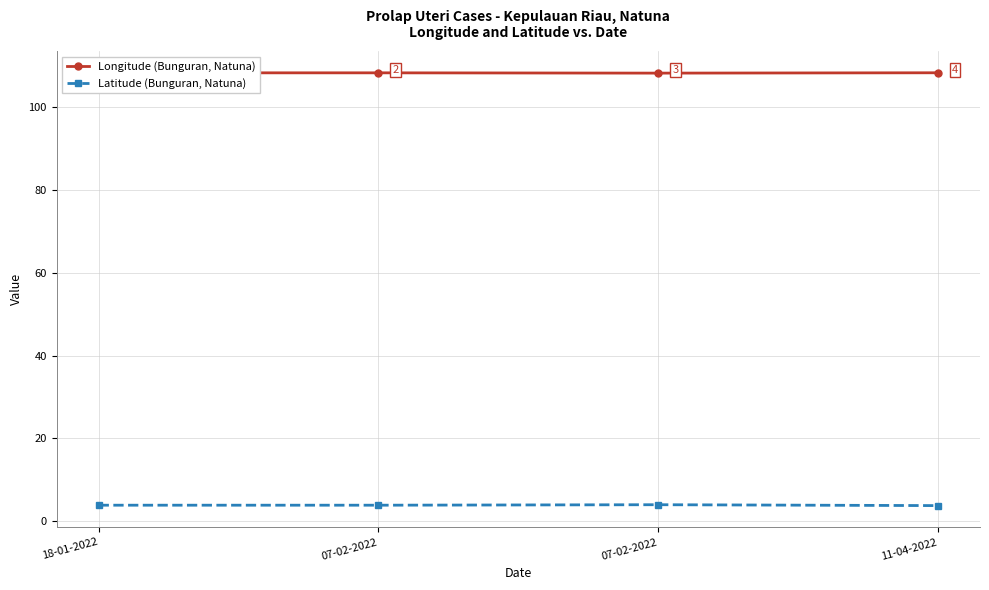

Is this an area chart (filled region under the line)?

No